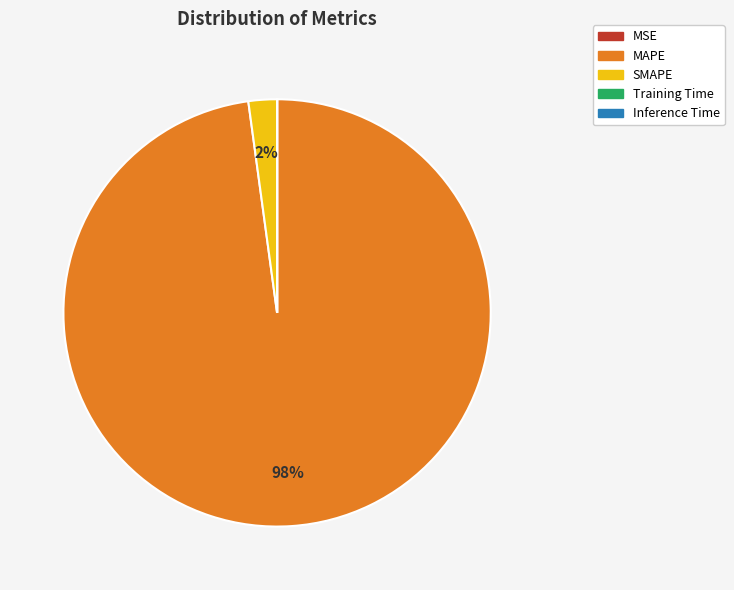

To the nearest percent, what portion does SMAPE represent?

2%